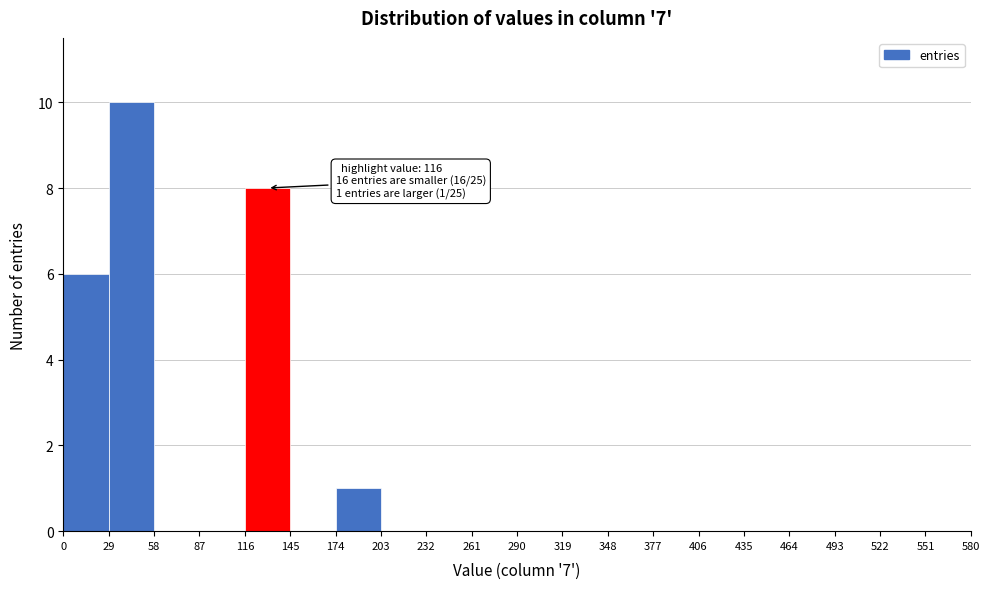

Which range on the x-axis has the tallest bar?

29 to 58